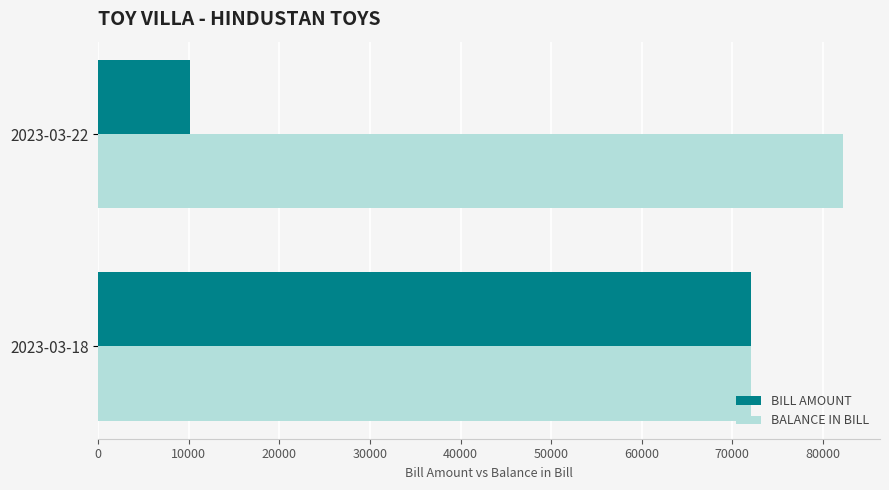

The value of BILL AMOUNT at 2023-03-18 is 37080. True or false?

False